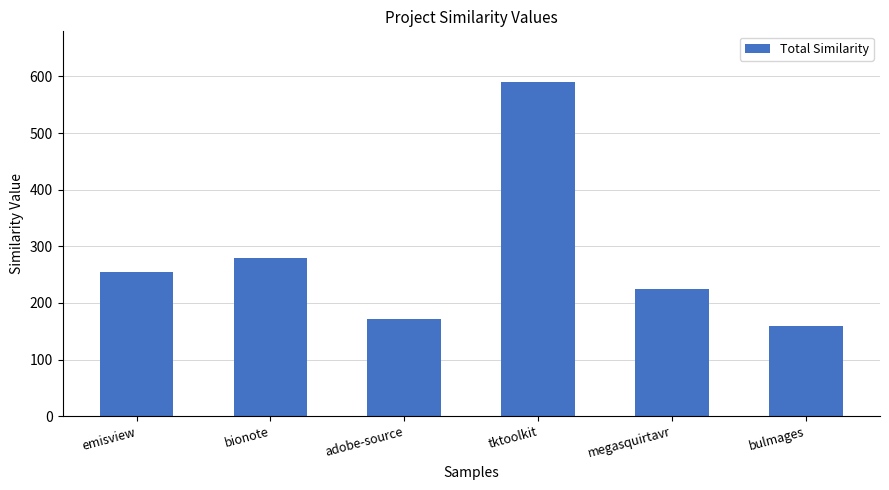

The value at tktoolkit is 888. True or false?

False